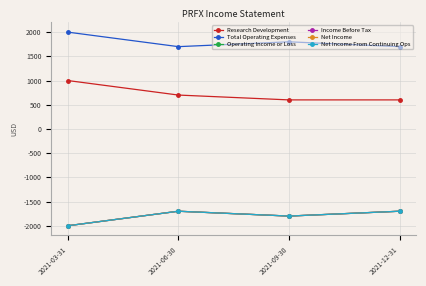

The value of Research Development at 2021-06-30 is 1035. True or false?

False